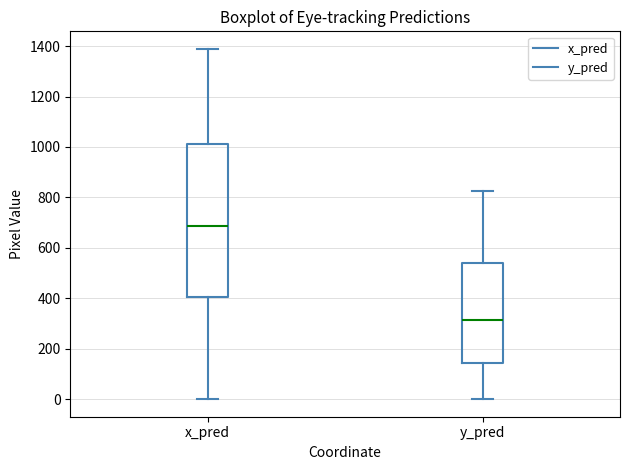

Reading left to right, transcribe this box plot: for each box, give where its median line is, the range the box spans, and where its two whiskers end, as read against the y-axis. The values are not printed on the chart, so give them approximately, as read against the axis.

x_pred: median 680, box 400 to 1020, whiskers 0 to 1380
y_pred: median 320, box 140 to 540, whiskers 0 to 820